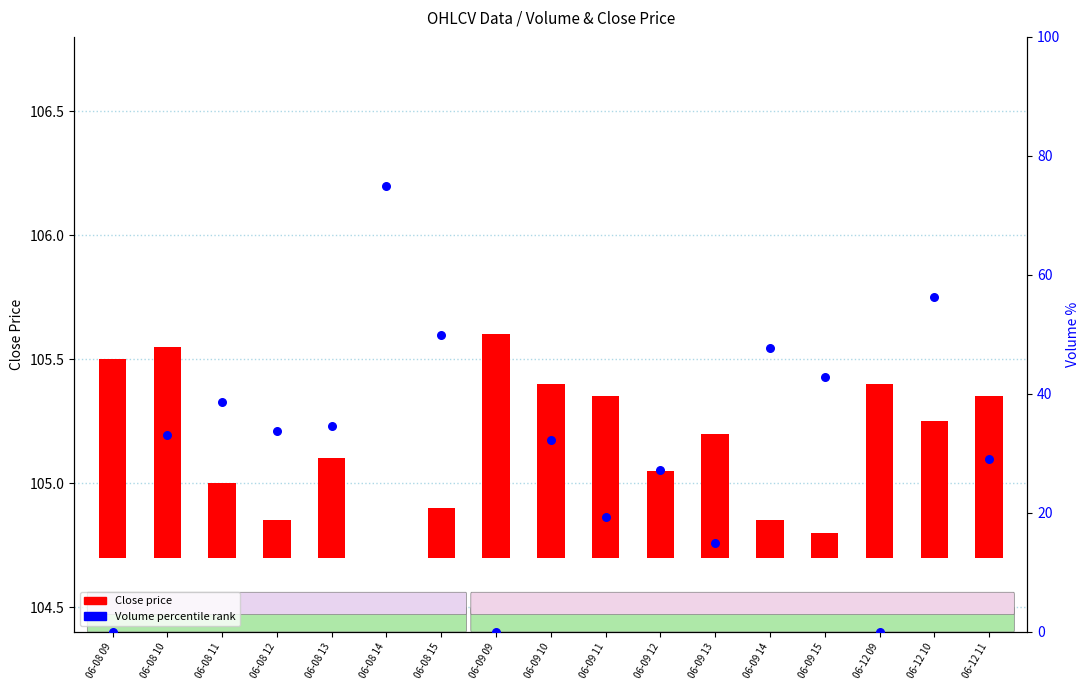

At which category is the sum across all series the highest?

06-08 14